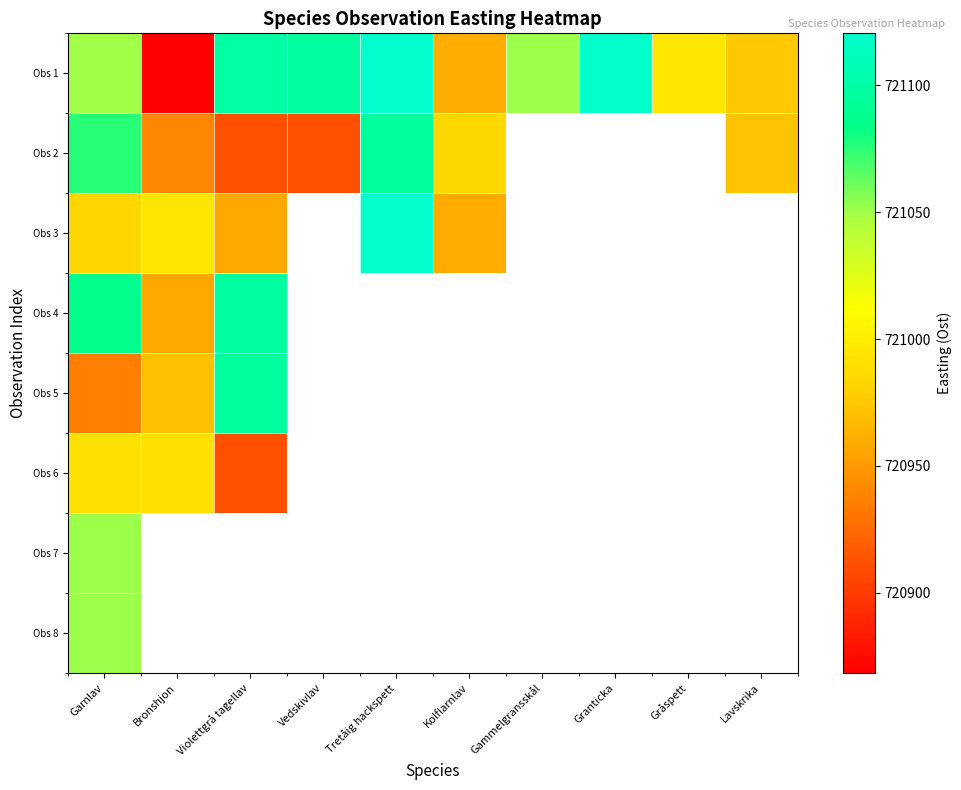

What is the difference between the Obs 1 values at Kolflarnlav and Gråspett?

34.2